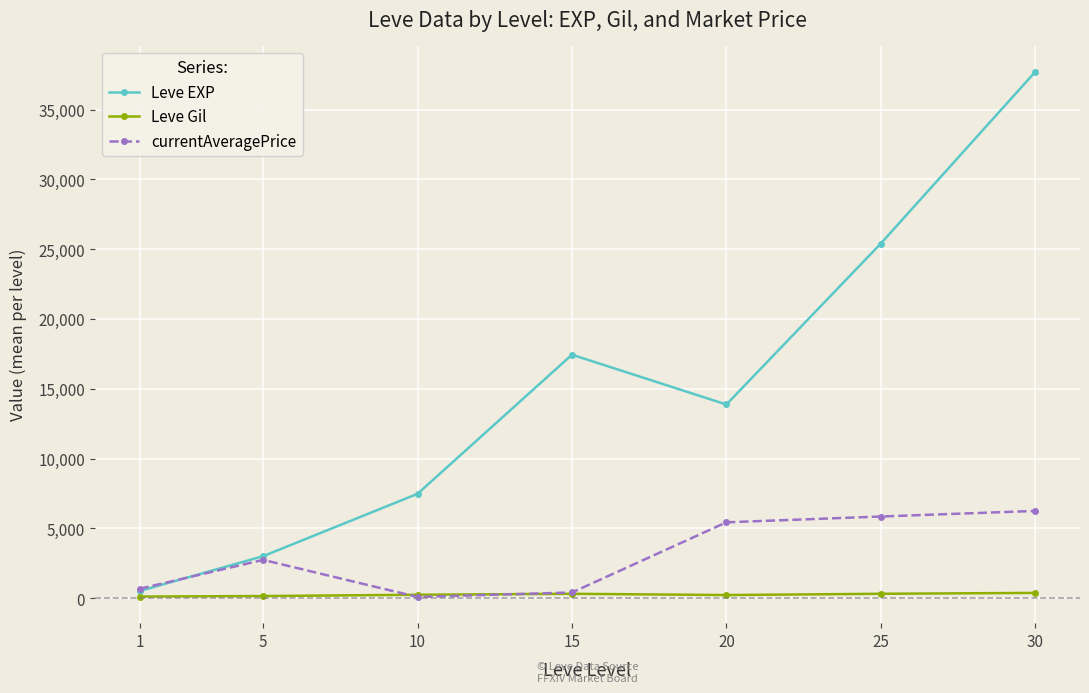

List the series in order of their peak value, lowest first.

Leve Gil, currentAveragePrice, Leve EXP